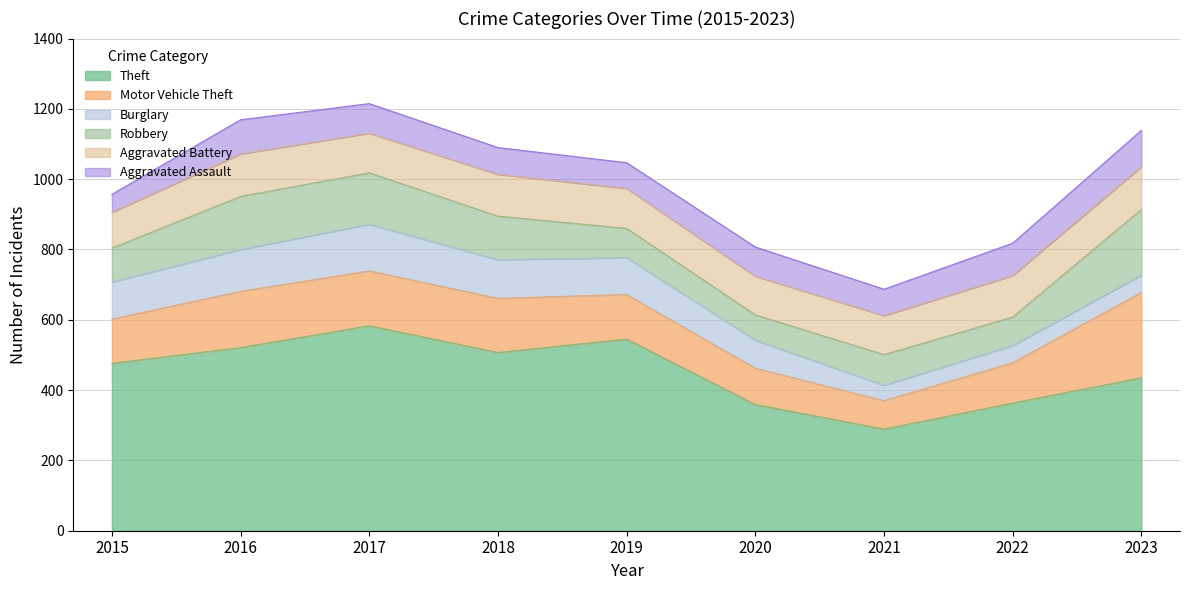

What is the value of the Theft point at the 4th from the left?

507